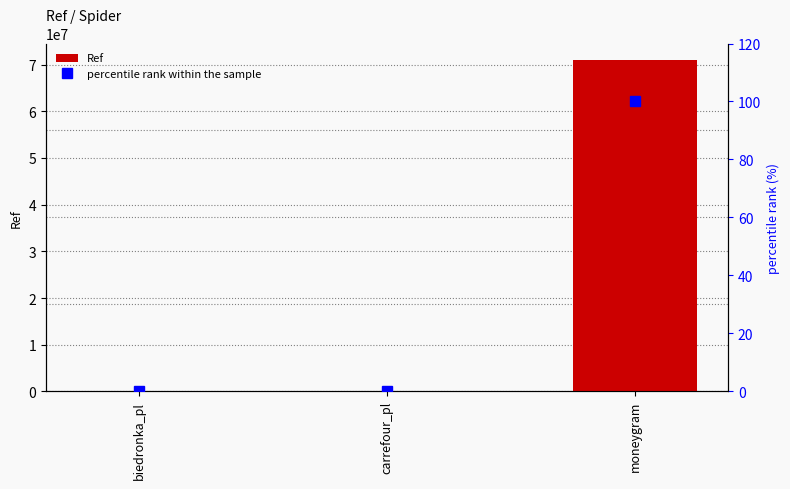

Reading left to right, extract all data points from this chart.

Ref: 1071.0	3354.0	70968091.0
percentile rank within the sample: 0.0	0.0	100.0